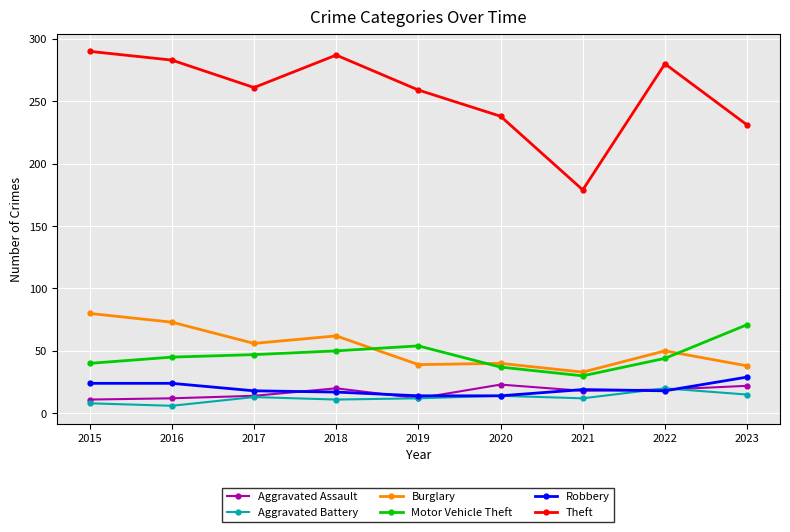

Is this an area chart (filled region under the line)?

No